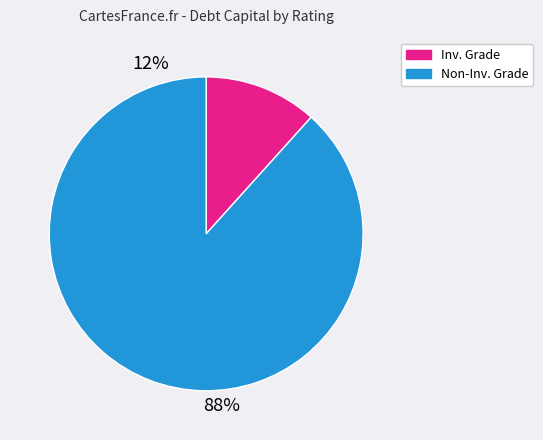

How many segments does this pie chart have?

2